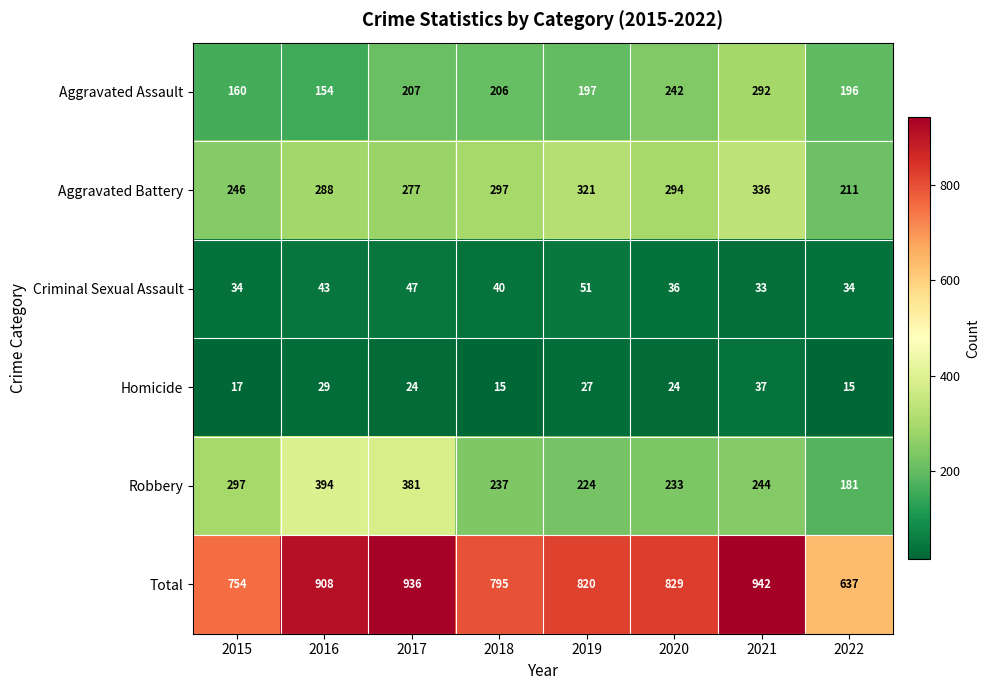

Rank the series at 2019 from lowest to highest value.

Homicide, Criminal Sexual Assault, Aggravated Assault, Robbery, Aggravated Battery, Total